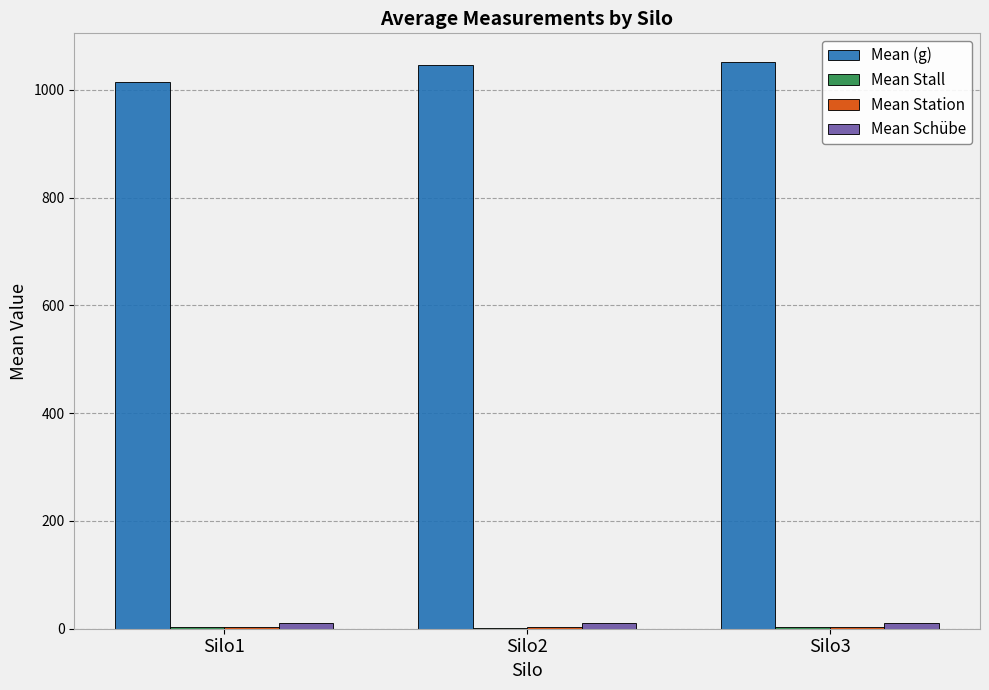

Which category has the lowest value across all series?

Silo2